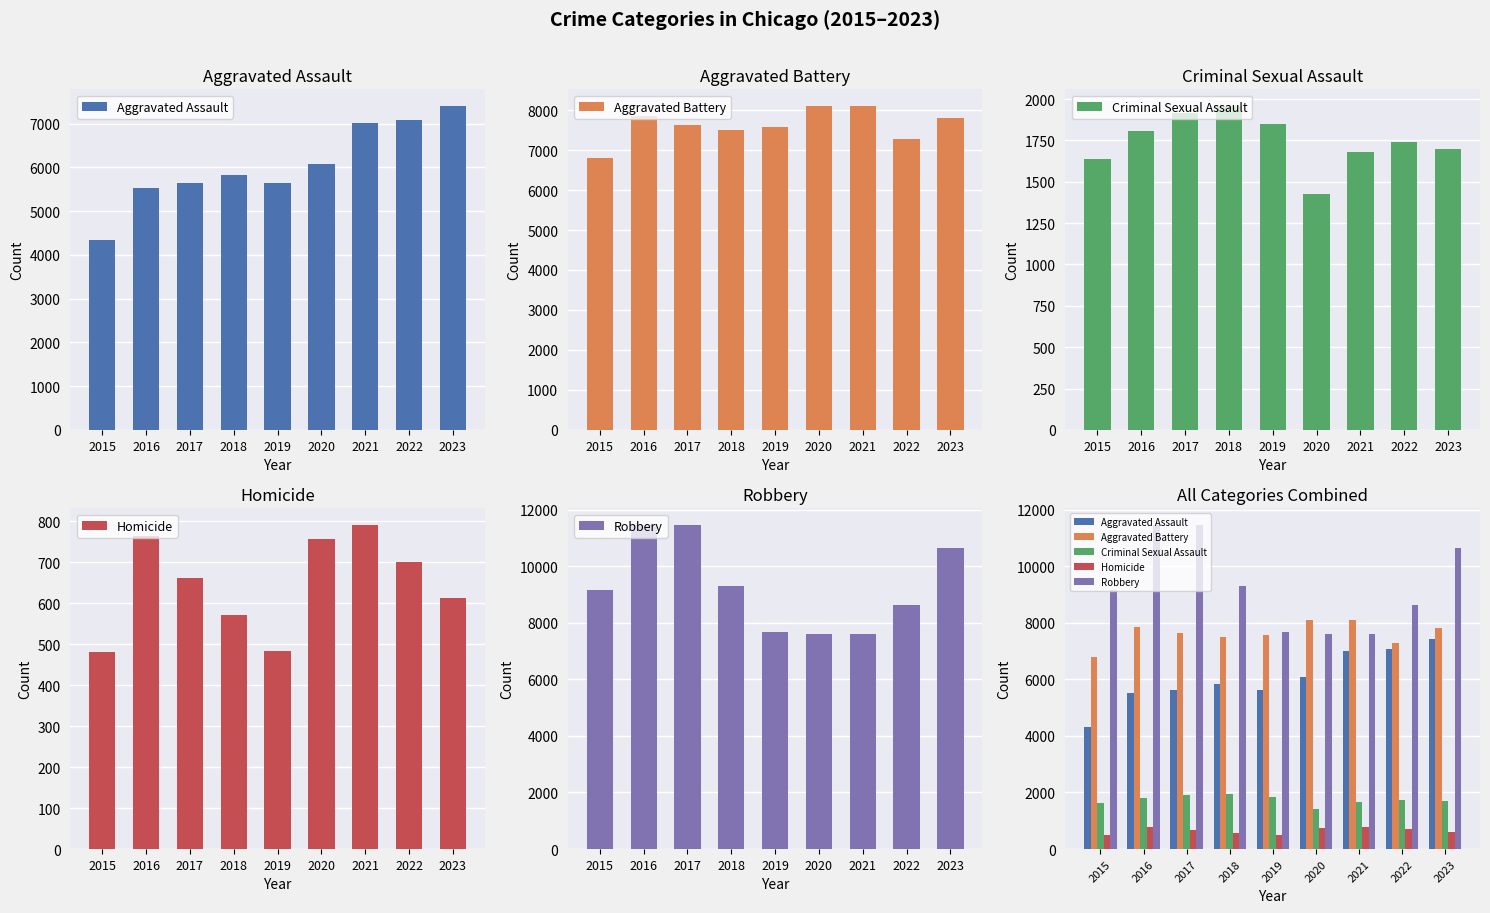

Reading right to left, what are all the values shown in this chart?

Aggravated Assault: 7413	7075	7019	6074	5639	5821	5635	5530	4331
Aggravated Battery: 7807	7286	8114	8093	7579	7502	7636	7855	6796
Criminal Sexual Assault: 1697	1738	1678	1428	1848	1961	1913	1808	1640
Homicide: 612	700	791	757	482	572	662	763	480
Robbery: 10651	8638	7592	7617	7661	9295	11445	11467	9174